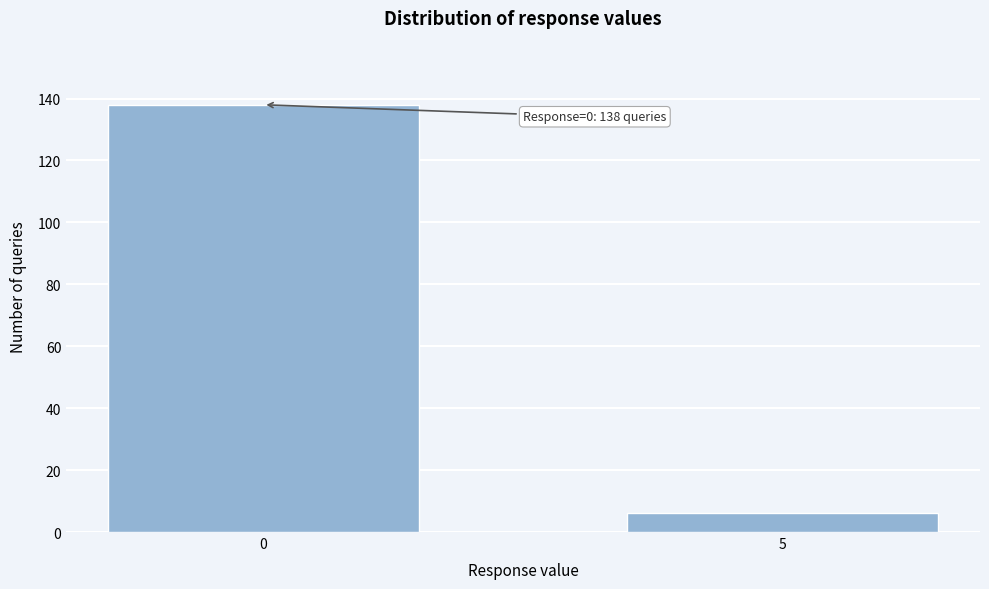

Reading left to right, transcribe all the data shown in this chart.

0=138	5=6